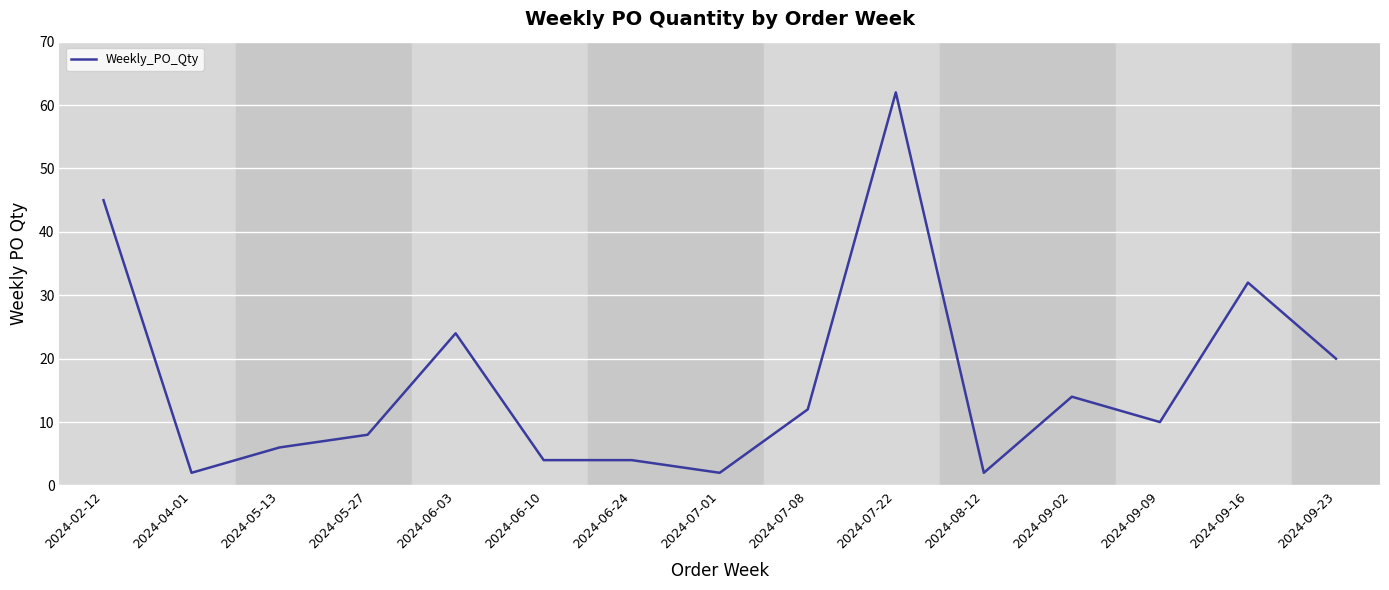

What is the average value?

16